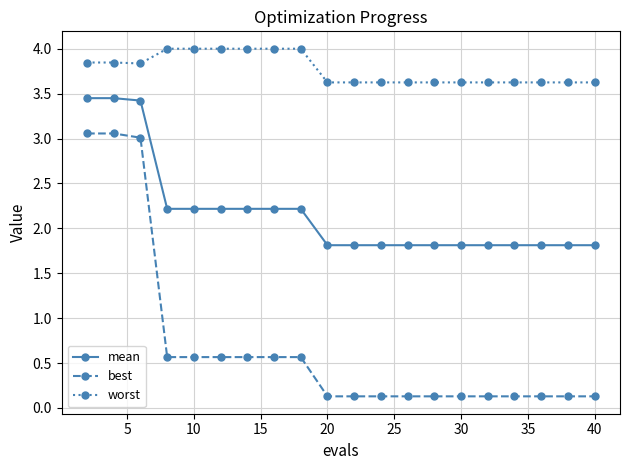

Rank the series by their maximum value, from lowest to highest.

best, mean, worst